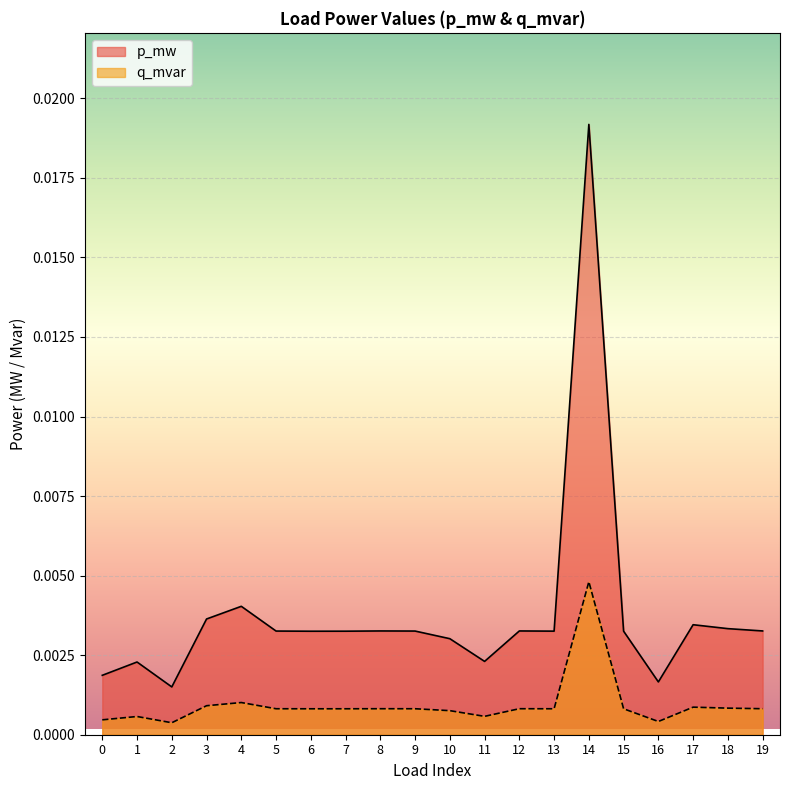

True or false: q_mvar and p_mw intersect in this chart.

False